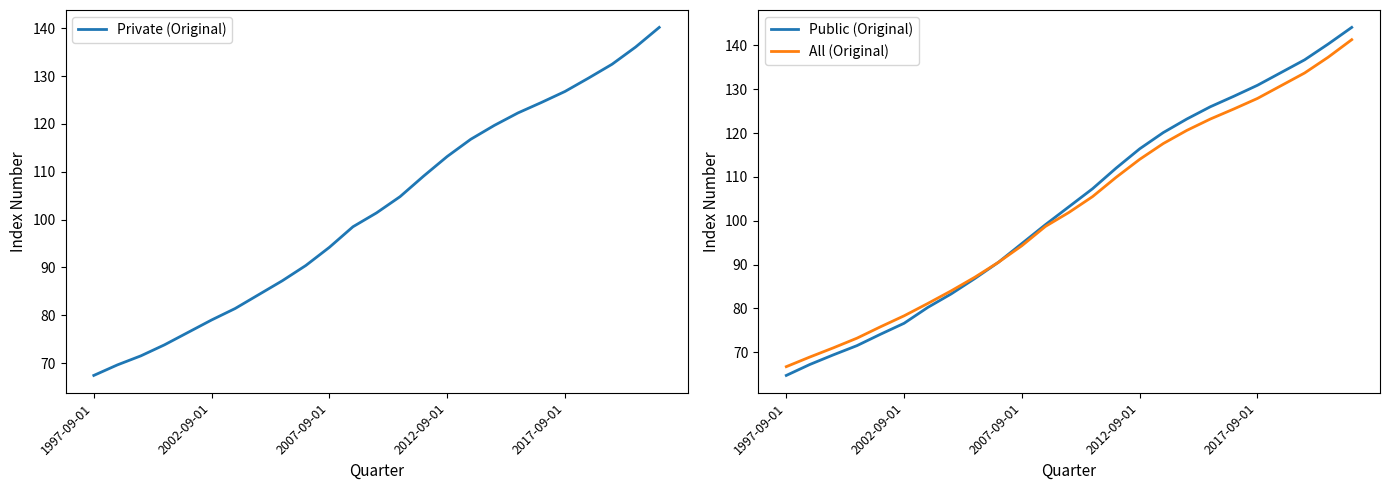

What are all the series names shown in the legend?

Private (Original), Public (Original), All (Original)